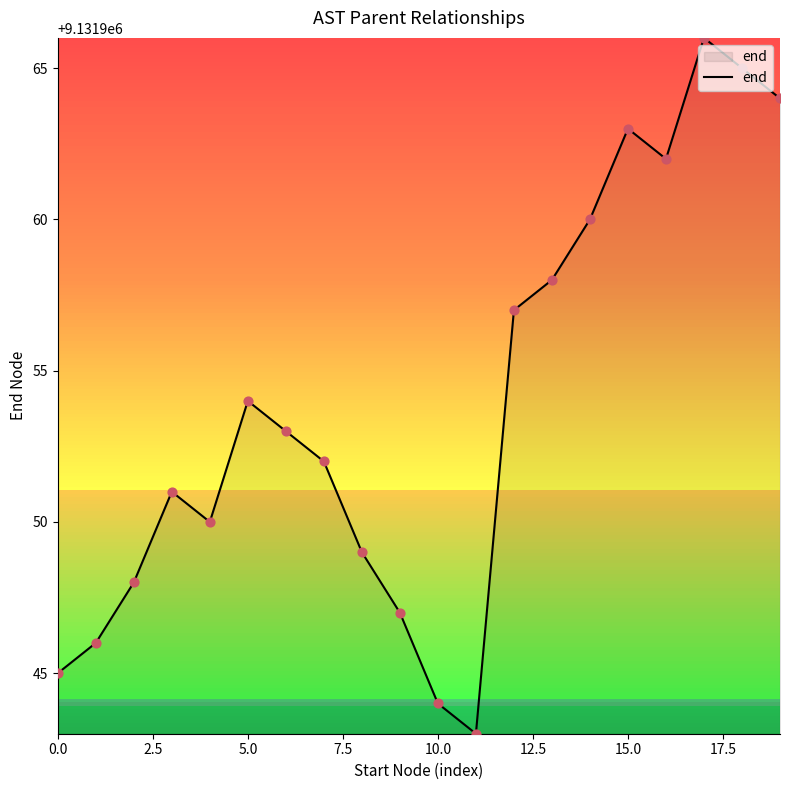

What is the maximum value shown in the chart?

9131966